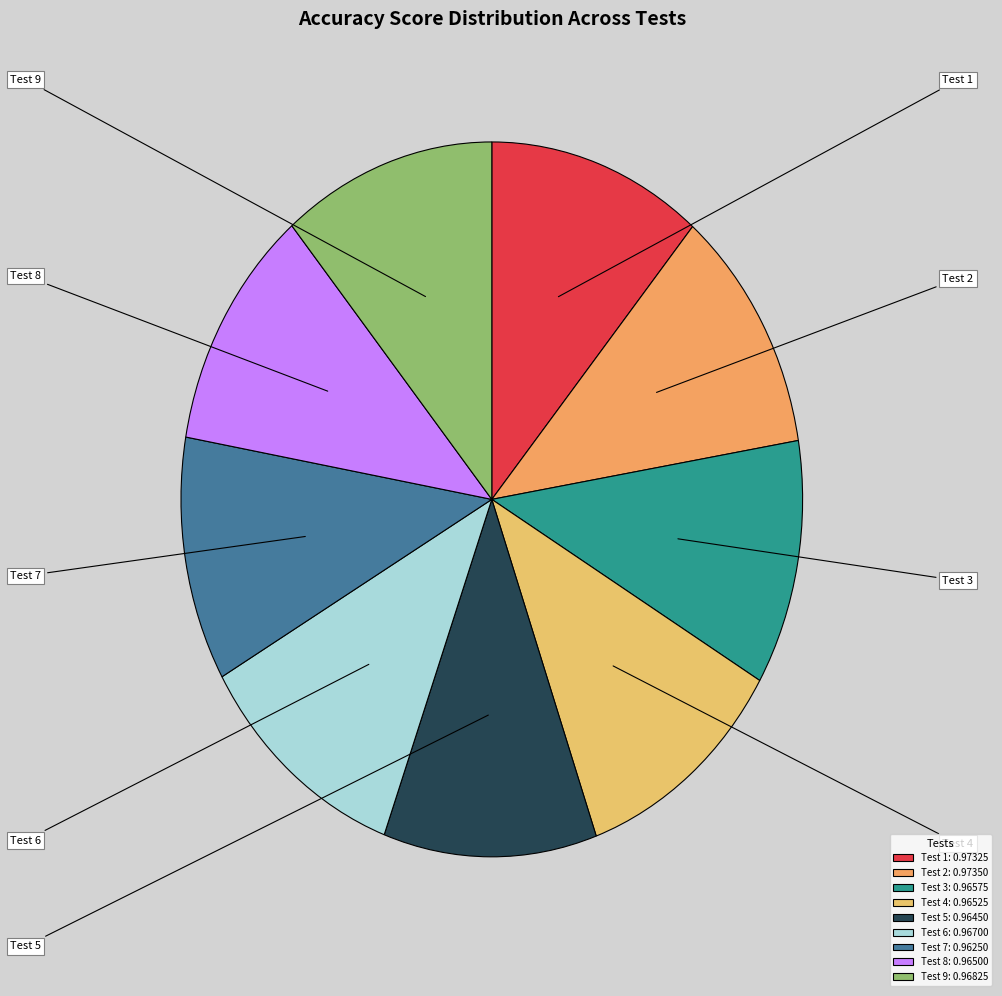

True or false: Test 8 accounts for 20% of the total.

False